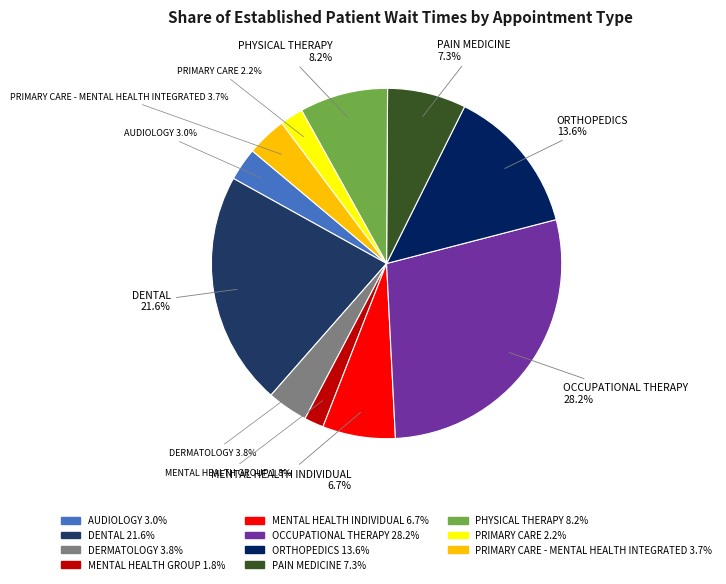

What is the total percentage of OCCUPATIONAL THERAPY and DENTAL?

49.8%